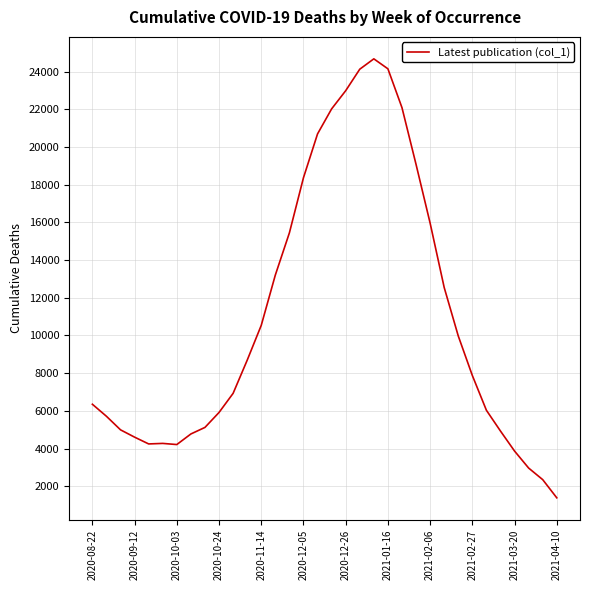

What is the maximum value shown in the chart?

24681